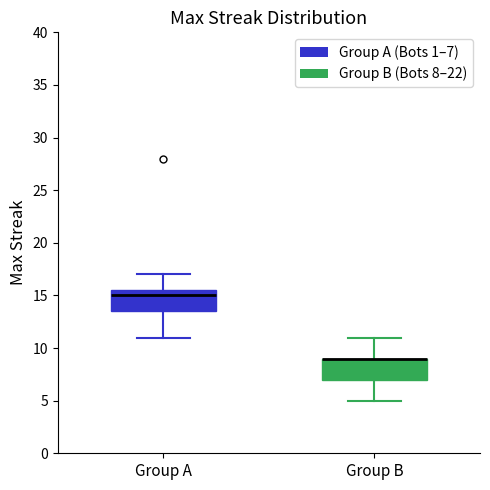

Reading left to right, transcribe this box plot: for each box, give where its median line is, the range the box spans, and where its two whiskers end, as read against the y-axis. The values are not printed on the chart, so give them approximately, as read against the axis.

Group A: median 15.0, box 13.5 to 15.5, whiskers 11.0 to 17.0
Group B: median 9.0 (drawn on the box's upper edge), box 7.0 to 9.0, whiskers 5.0 to 11.0